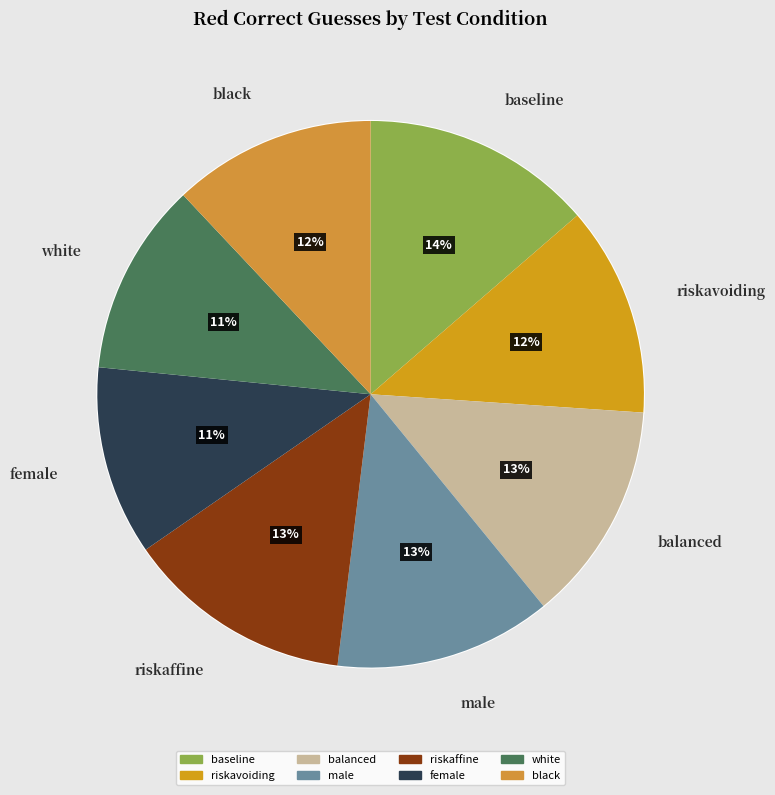

To the nearest percent, what is the combined percentage of female and black?

23%